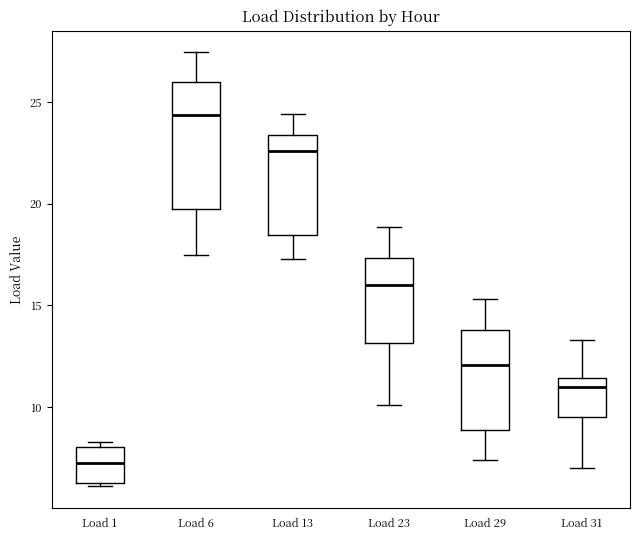

Which box's median line is the lowest?

Load 1